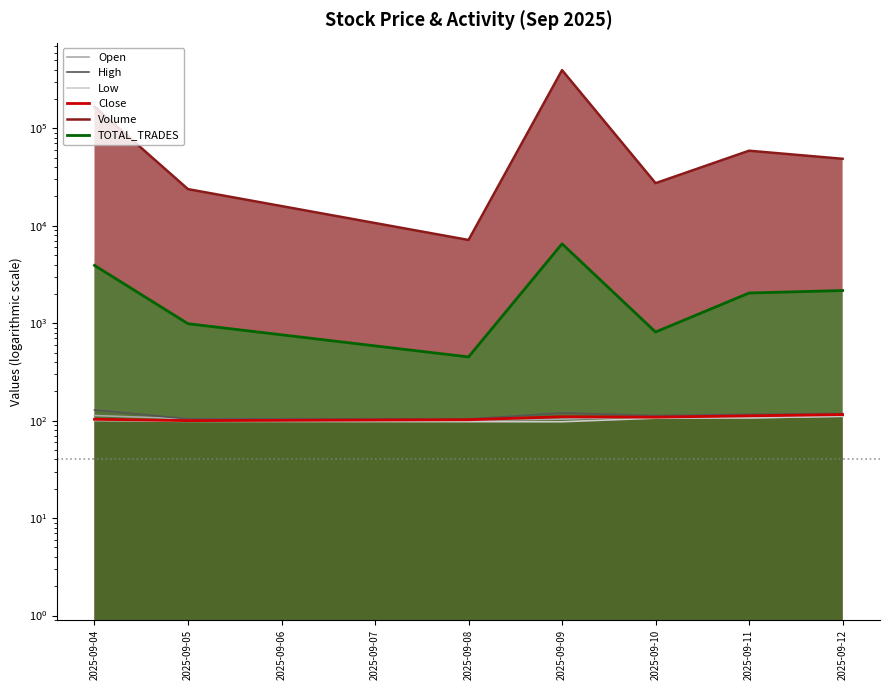

True or false: High and Close intersect in this chart.

False